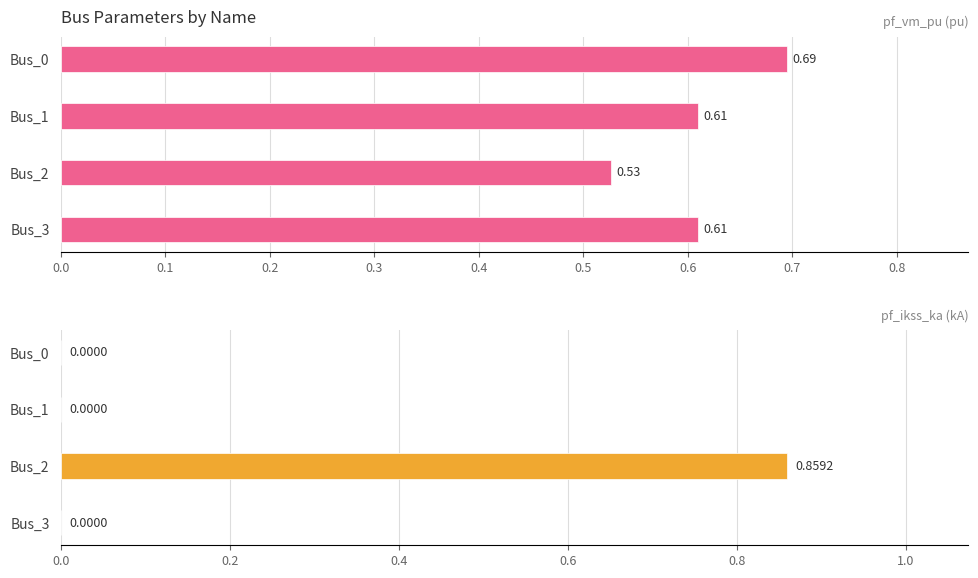

List the series in order of their overall mean, highest first.

pf_vm_pu, pf_ikss_ka